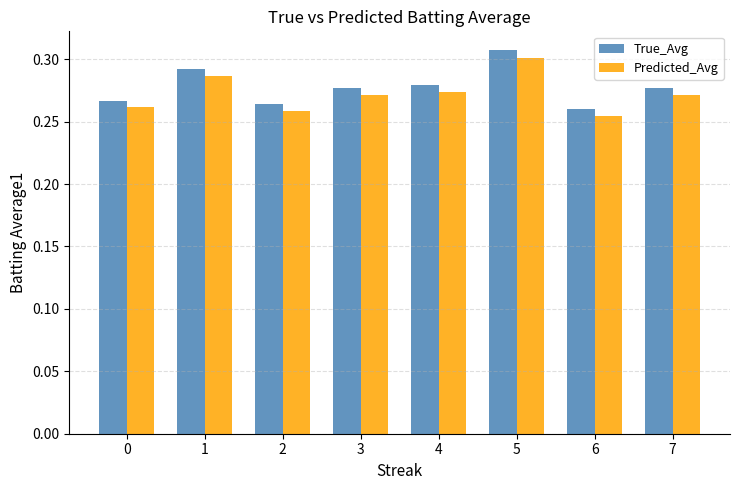

At 0, list the series in order from smallest to largest.

Predicted_Avg, True_Avg